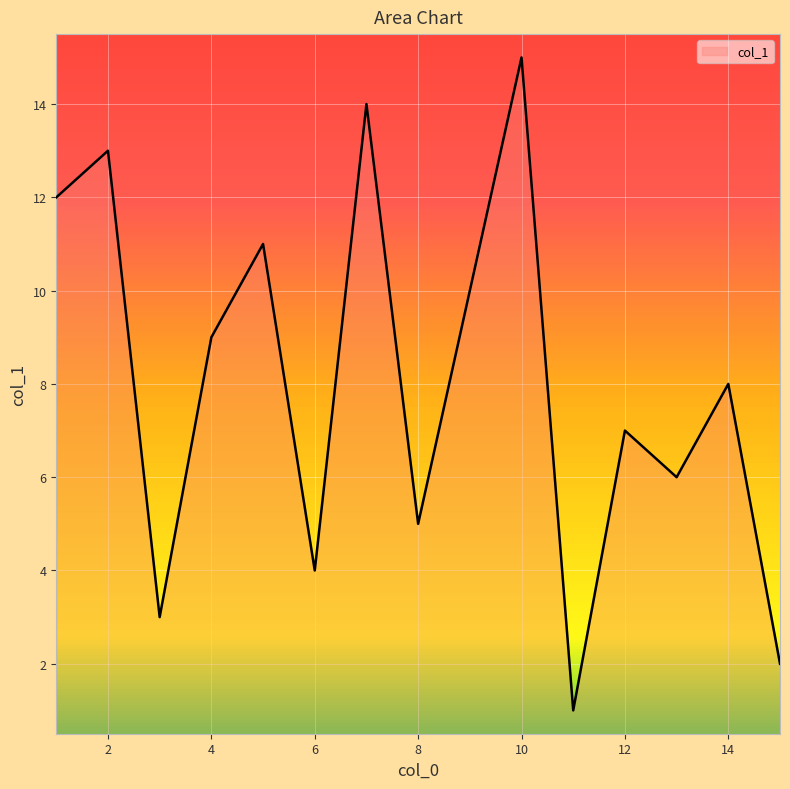

What is the maximum value shown in the chart?

15